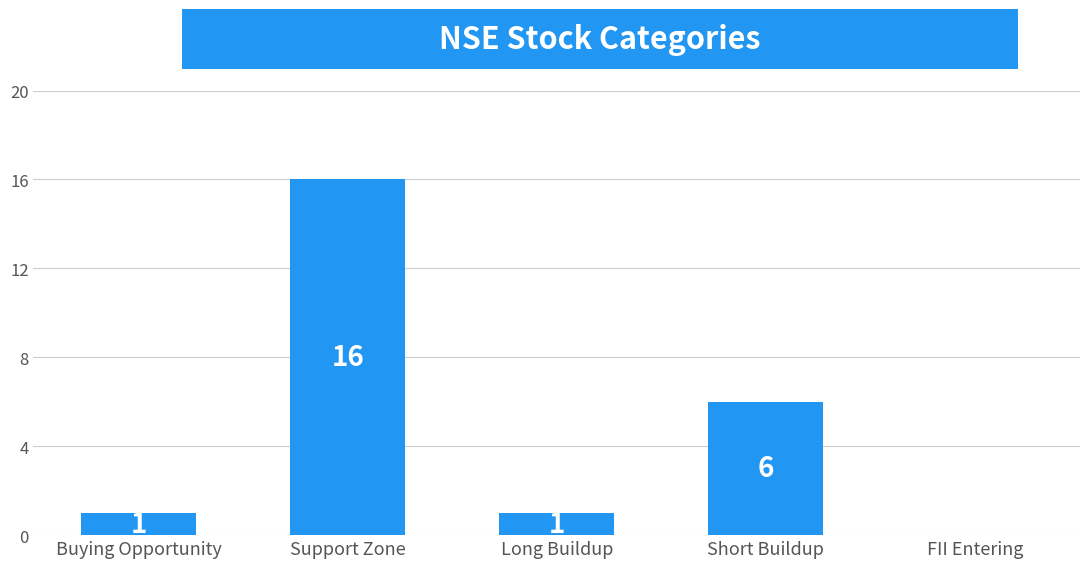

What is the maximum value shown in the chart?

16